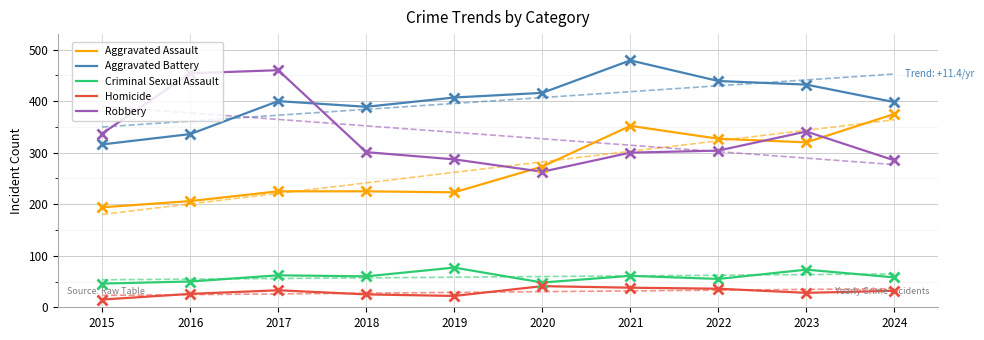

At which category does Aggravated Battery reach its first local peak?

2017